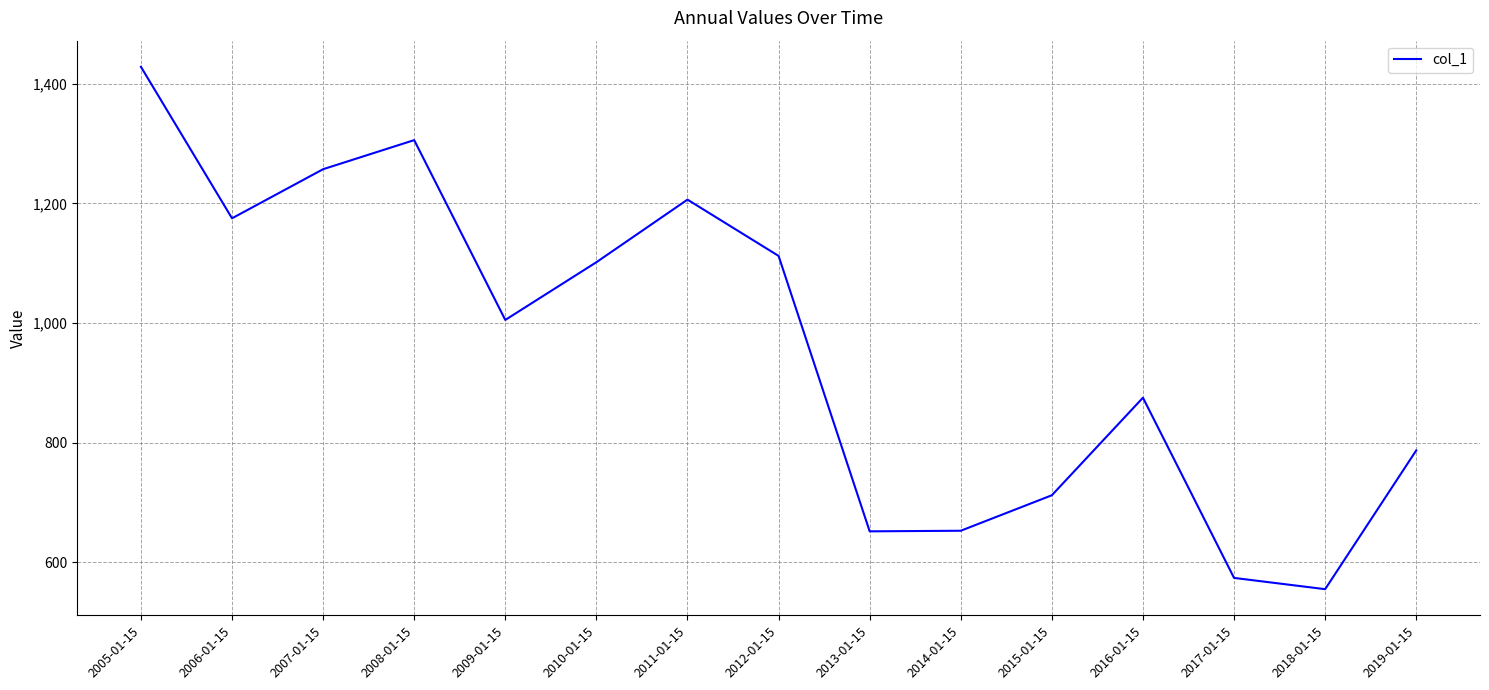

What is the average value?

959.9